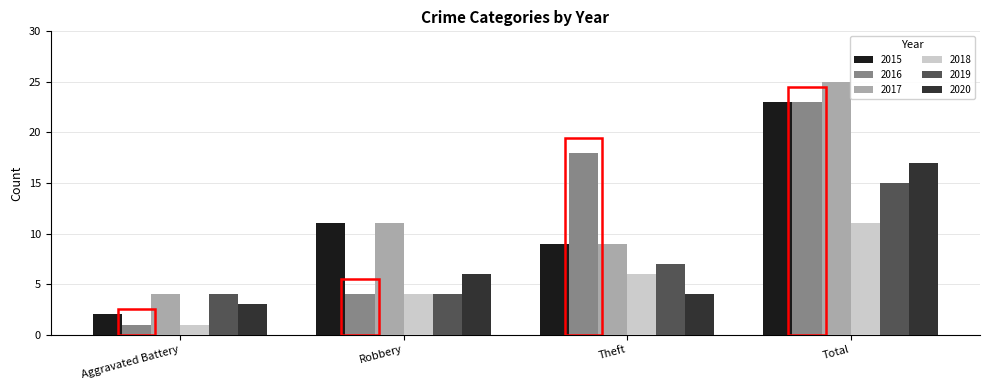

Which series has the widest spread of values?

2016